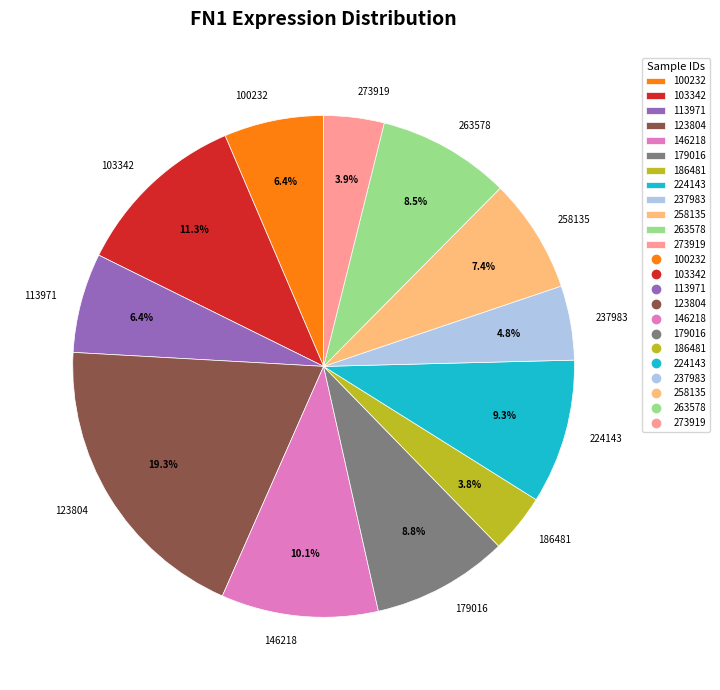

Combined, do 273919 and 224143 account for over 50%?

No